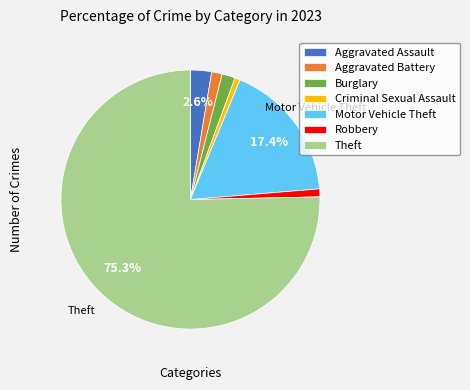

True or false: Criminal Sexual Assault accounts for 13% of the total.

False